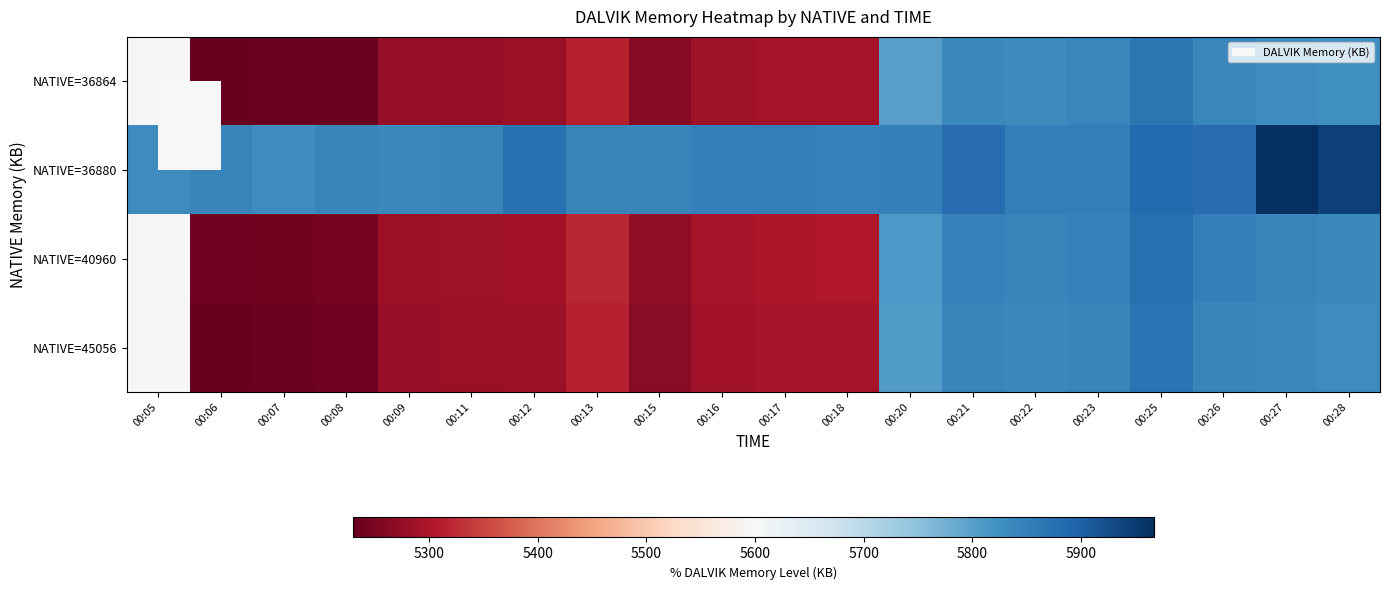

How many categories are shown in the chart?

20